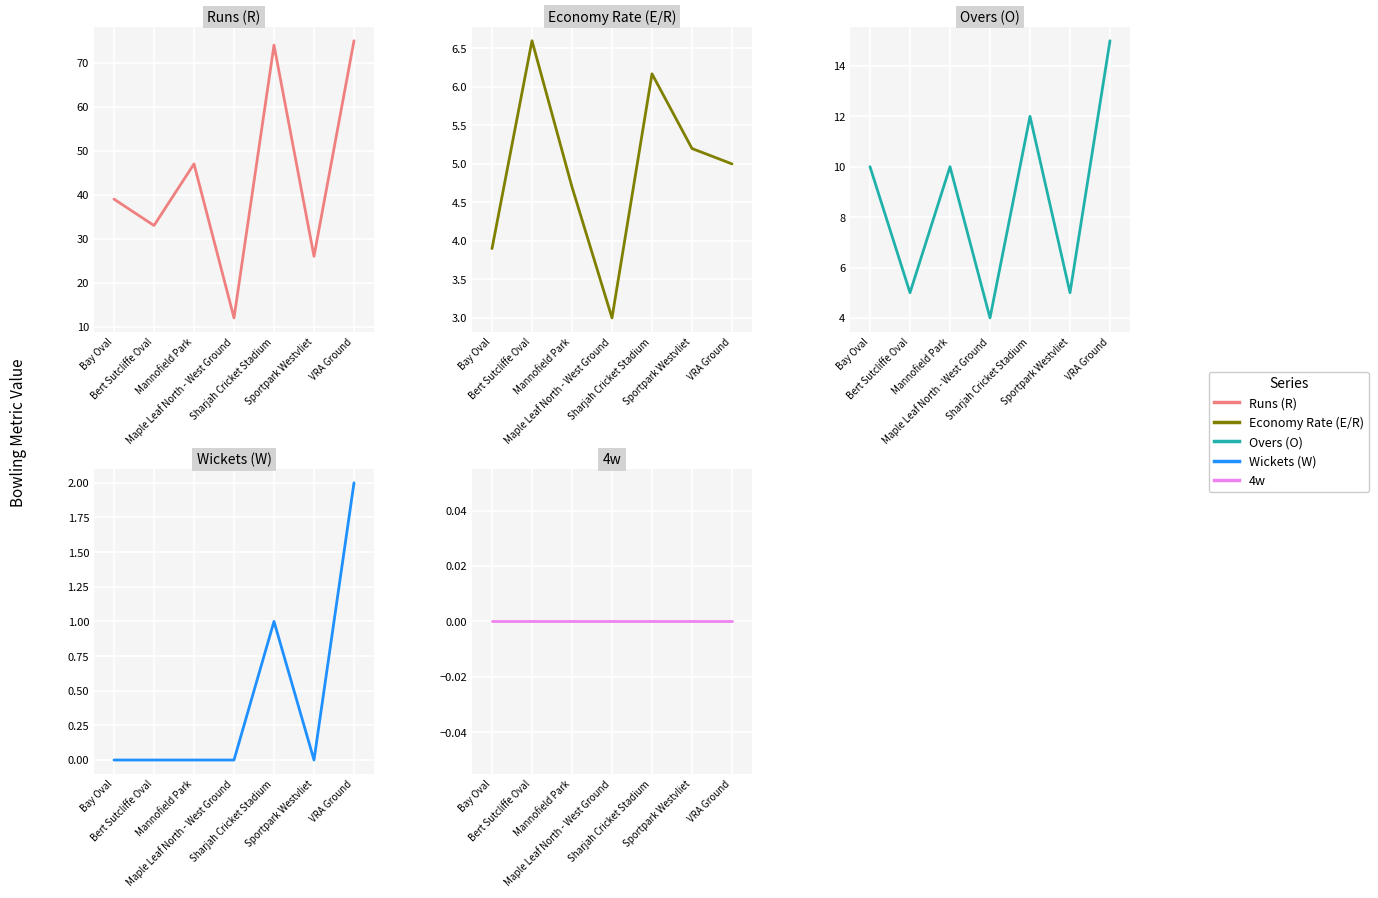

What is the difference between the highest and lowest values at Bert Sutcliffe Oval?

33.0